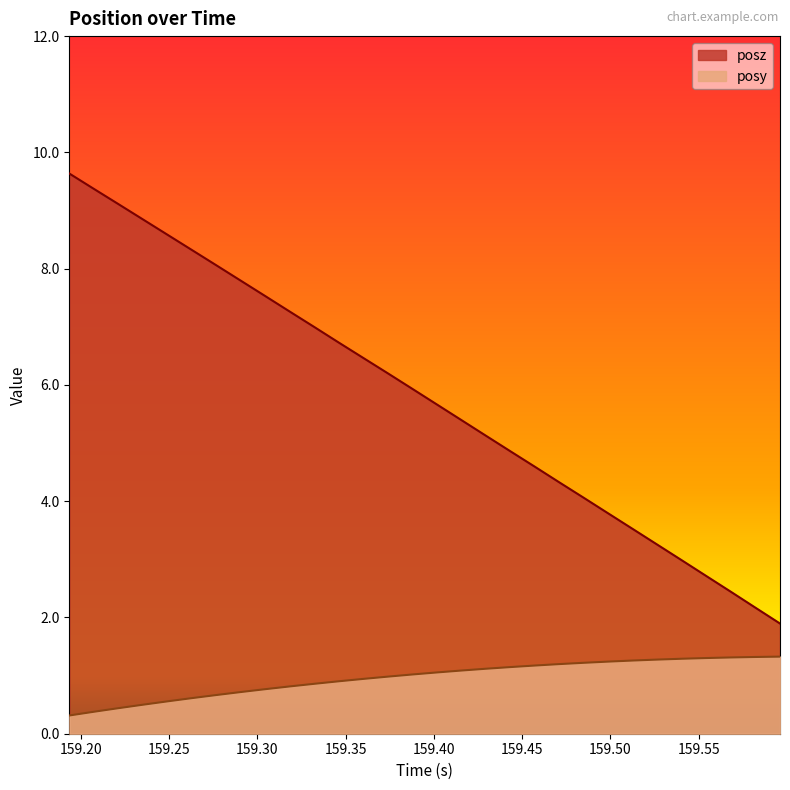

True or false: posz has more than 1 points higher than both neighbors.

False